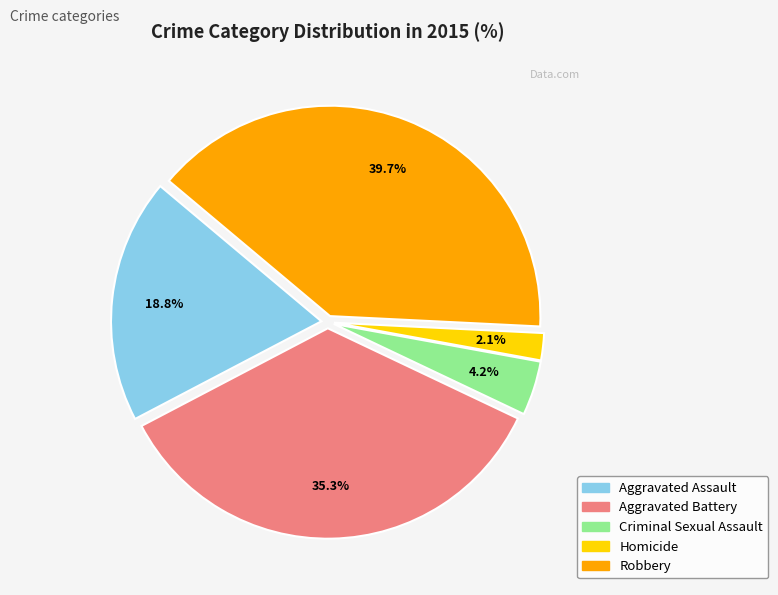

Which slice is the largest?

Robbery